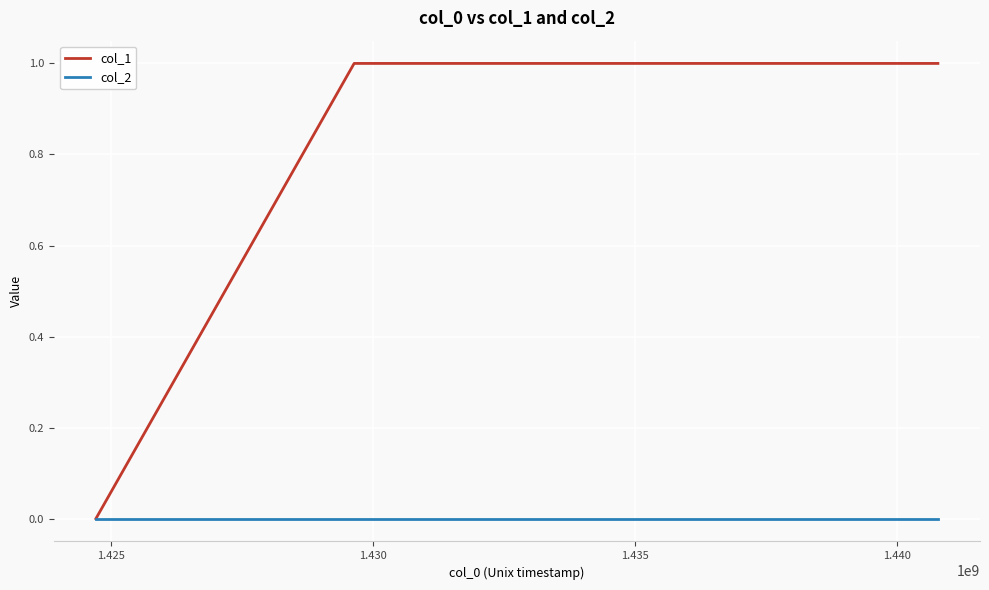

True or false: col_2 has more than 2 points higher than both neighbors.

False